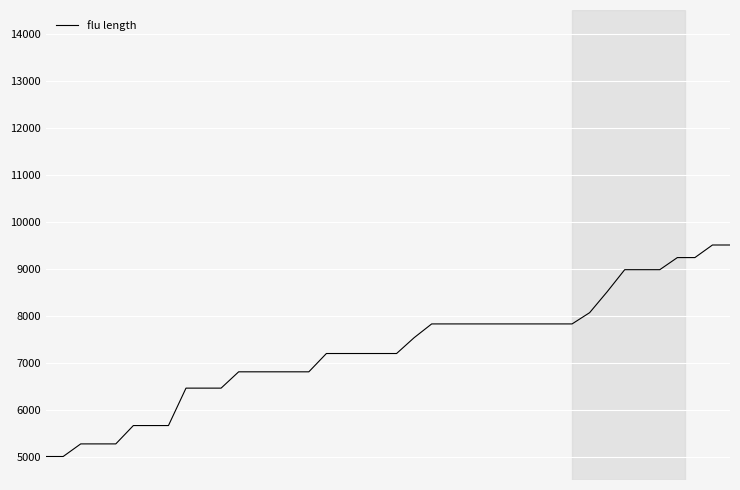

What is the smallest value displayed?

5000.0